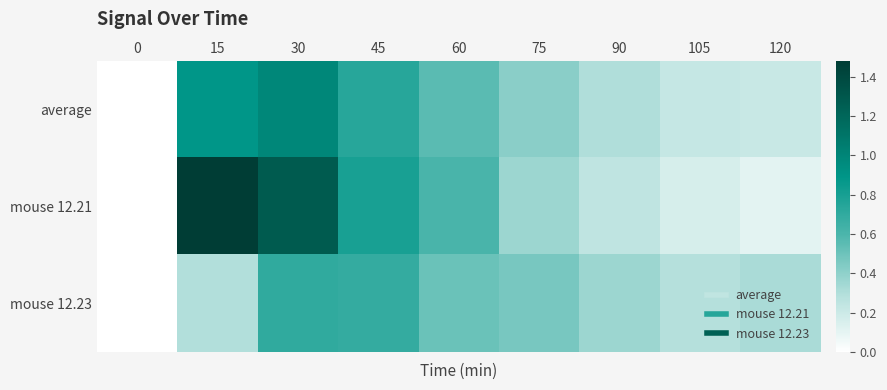

Which series has the largest total across all categories?

mouse 12.21